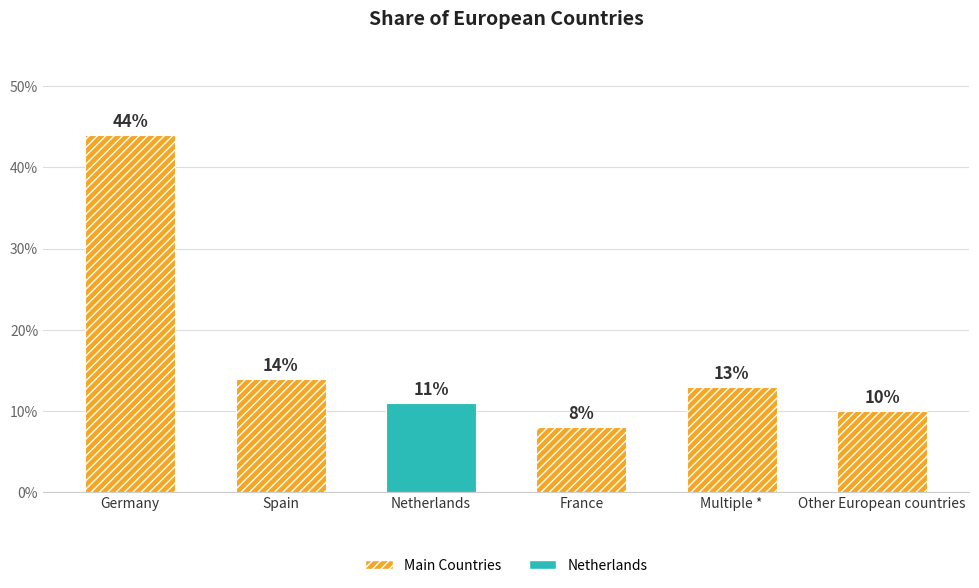

Which label corresponds to the smallest value in the chart?

France